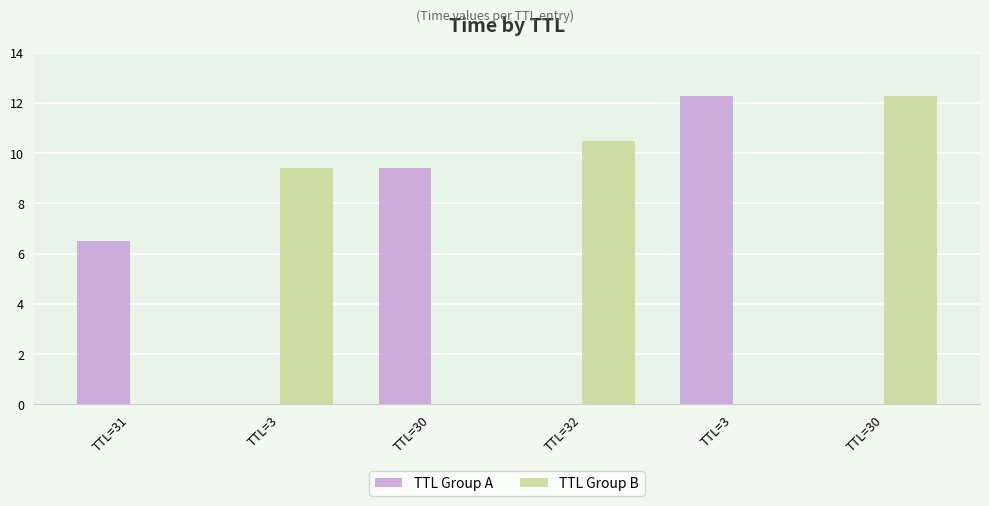

What are all the series names shown in the legend?

TTL Group A, TTL Group B